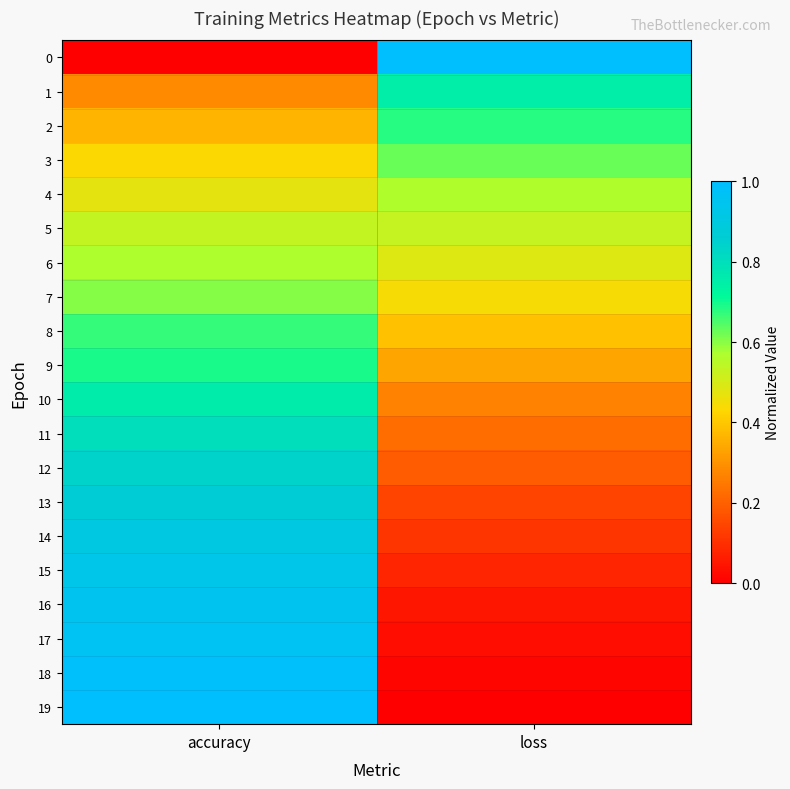

Reading left to right, list all the values displayed in this chart.

0: accuracy=0.0	loss=1.0
1: accuracy=0.3	loss=0.8
2: accuracy=0.4	loss=0.7
3: accuracy=0.4	loss=0.6
4: accuracy=0.5	loss=0.6
5: accuracy=0.5	loss=0.5
6: accuracy=0.6	loss=0.5
7: accuracy=0.6	loss=0.4
8: accuracy=0.7	loss=0.4
9: accuracy=0.7	loss=0.3
10: accuracy=0.8	loss=0.3
11: accuracy=0.8	loss=0.2
12: accuracy=0.8	loss=0.2
13: accuracy=0.9	loss=0.1
14: accuracy=0.9	loss=0.1
15: accuracy=0.9	loss=0.1
16: accuracy=1.0	loss=0.1
17: accuracy=1.0	loss=0.0
18: accuracy=1.0	loss=0.0
19: accuracy=1.0	loss=0.0